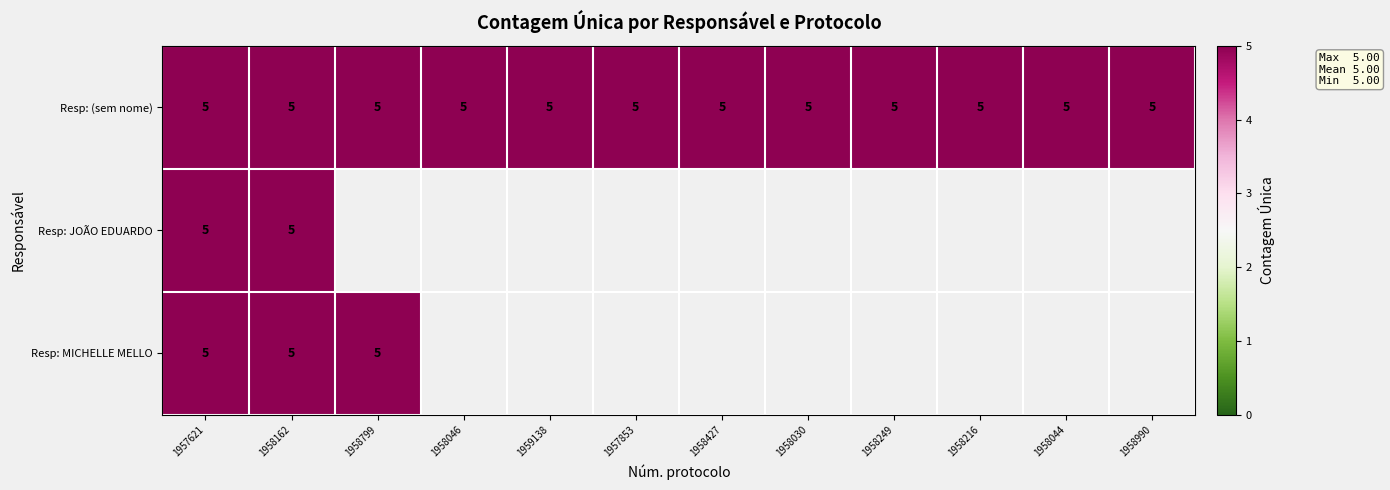

At how many categories does at least one series exceed 2?

12